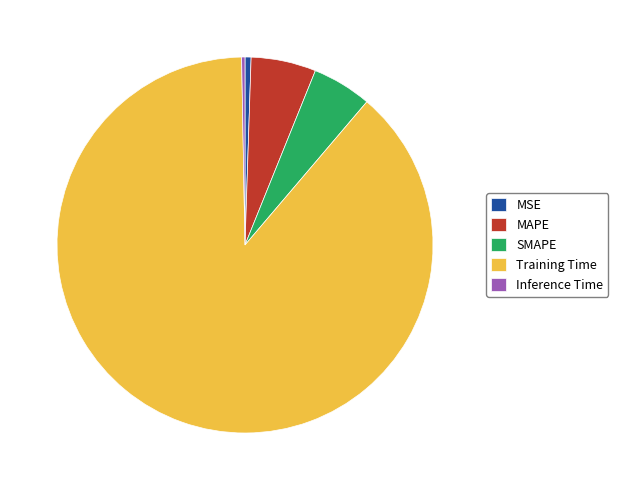

Combined, do MSE and SMAPE account for over 50%?

No